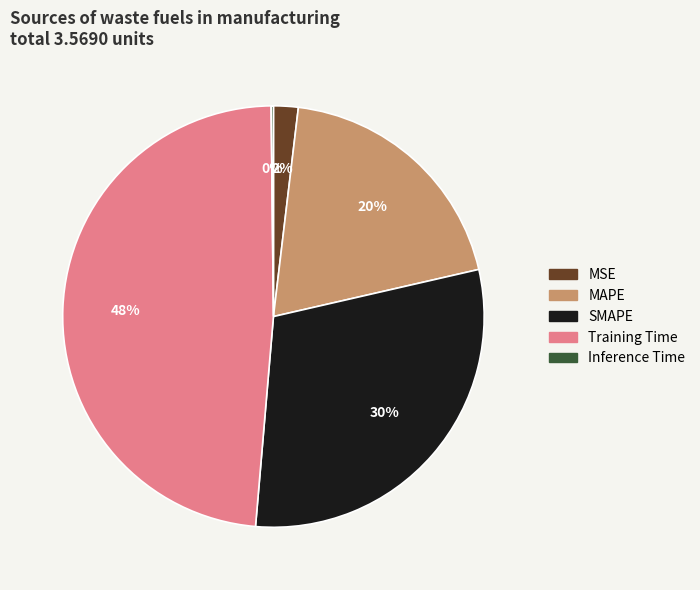

True or false: Training Time accounts for 62% of the total.

False